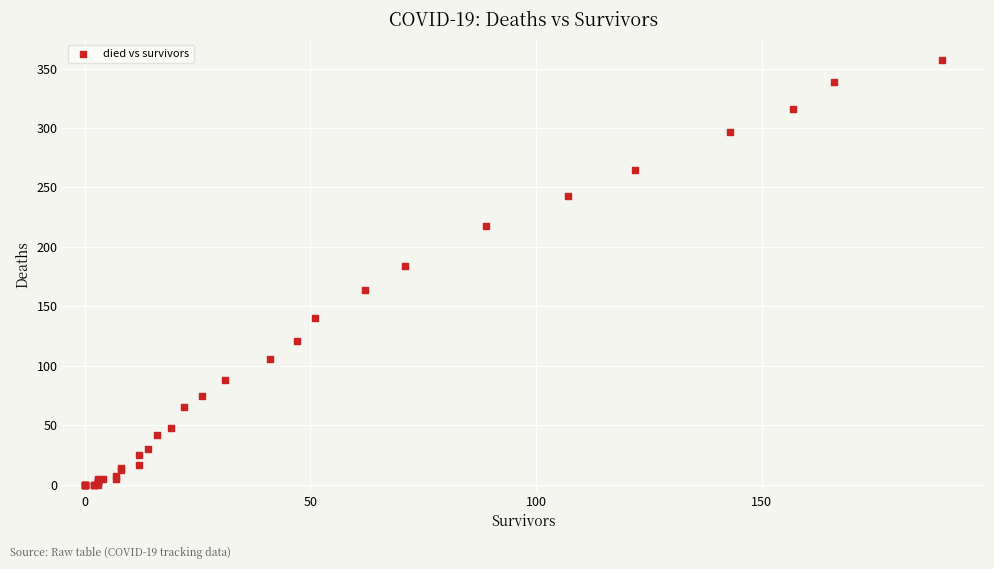

What Y value in the scatter plot is closest to 178?

184